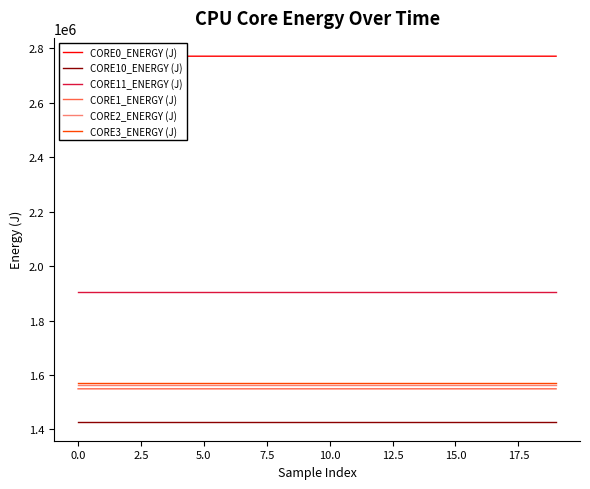

True or false: CORE2_ENERGY (J) has more than 0 interior local peaks.

False